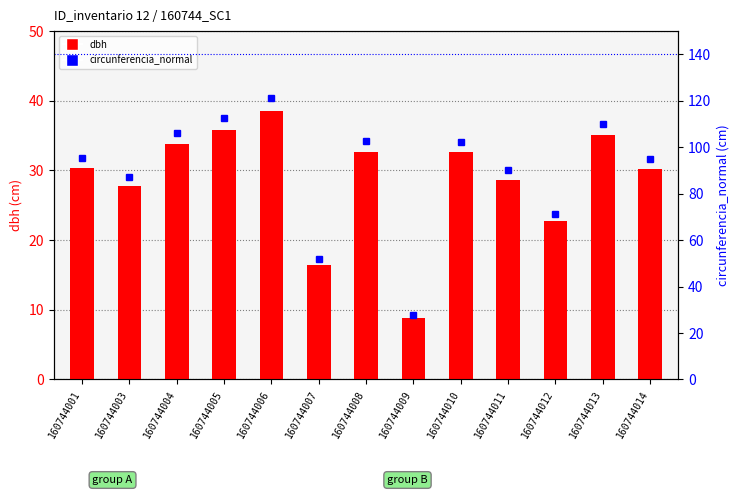

Rank the categories by circunferencia_normal value from highest to lowest.

160744006, 160744005, 160744013, 160744004, 160744008, 160744010, 160744001, 160744014, 160744011, 160744003, 160744012, 160744007, 160744009